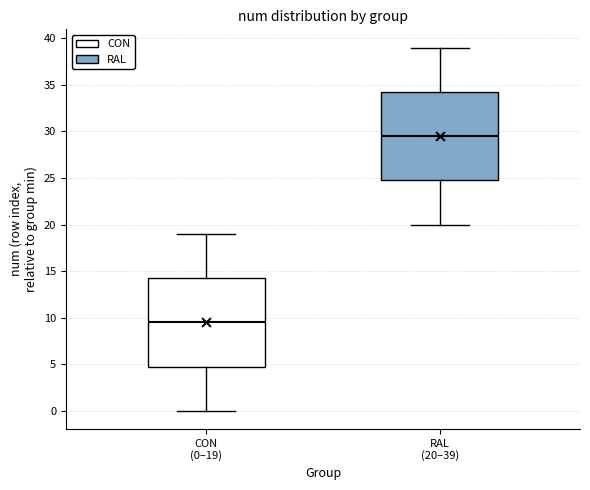

Which box has the lowest median line?

CON (0–19)